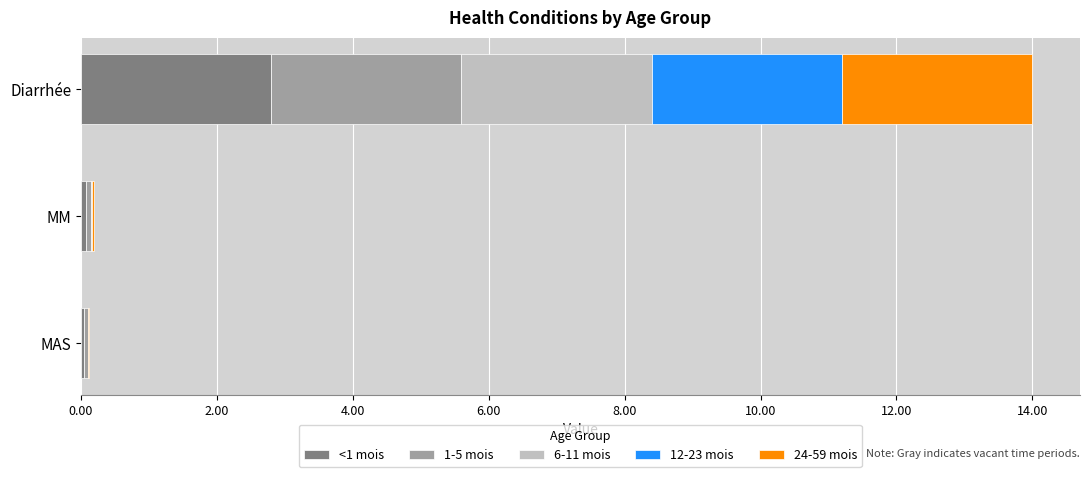

At which category is the sum across all series the highest?

Diarrhée